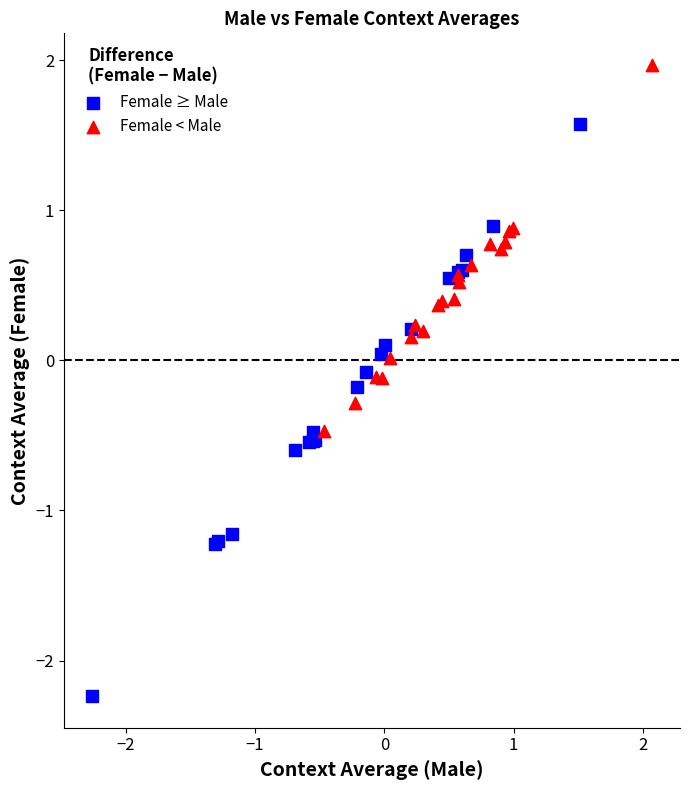

Which series reaches the maximum Y coordinate?

Female < Male